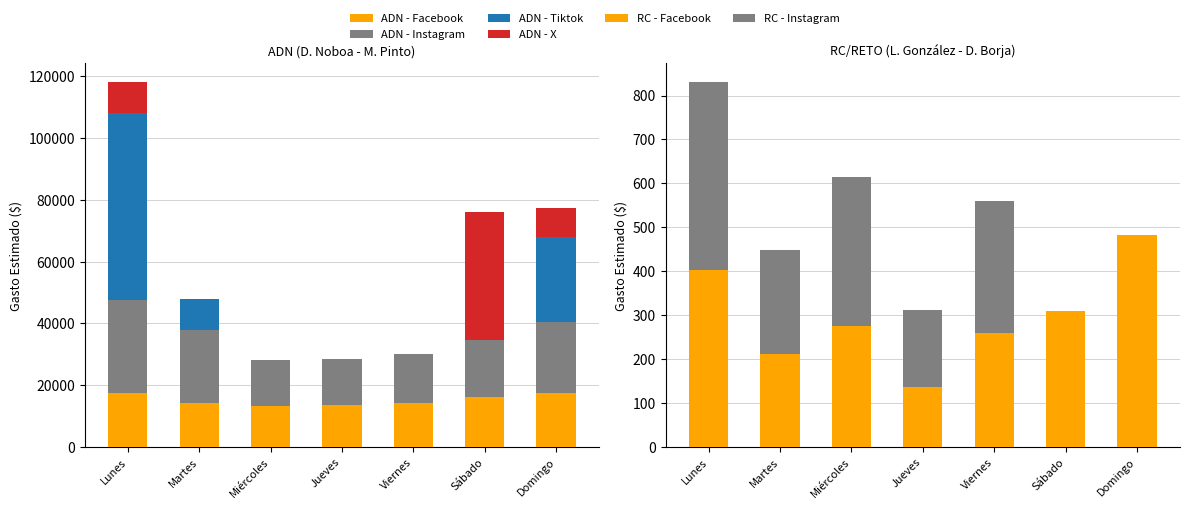

At which label does ADN - X reach its peak?

Sábado